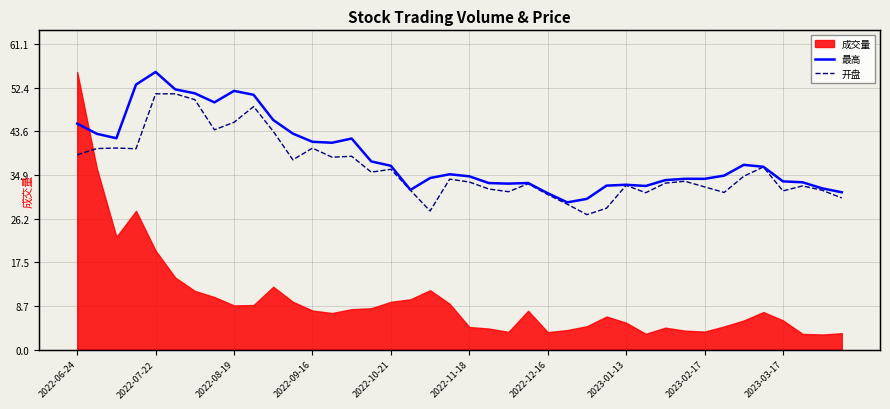

The value of 开盘 at 31 is 52.8. True or false?

False